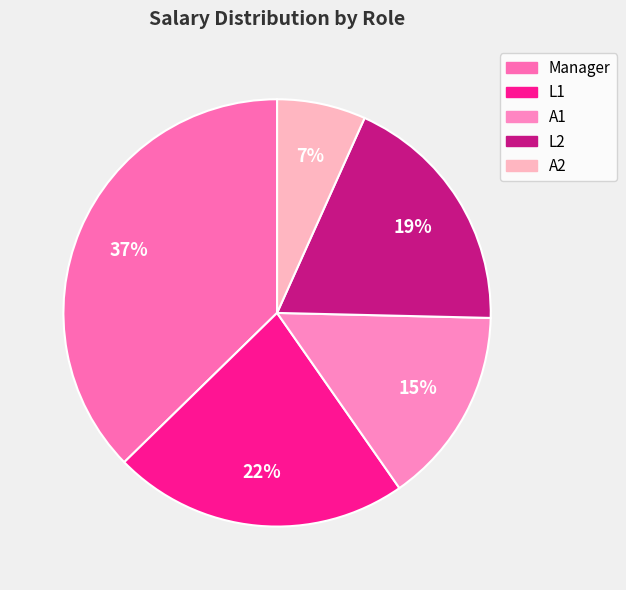

How many slices are in this pie chart?

5